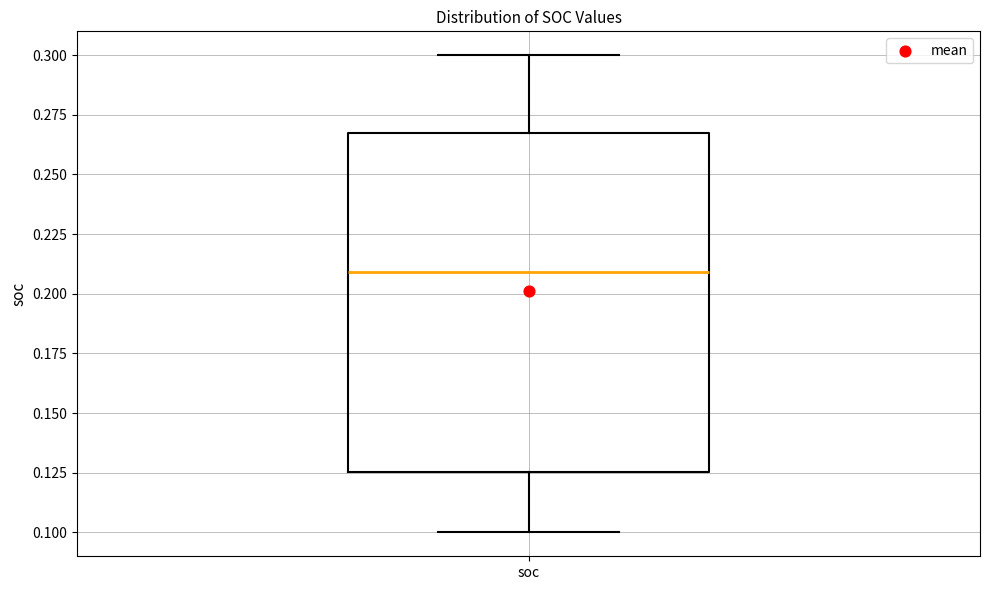

Where is the upper edge of the box for soc on the y-axis? The values are not printed on the chart, so give them approximately, as read against the axis.

0.270